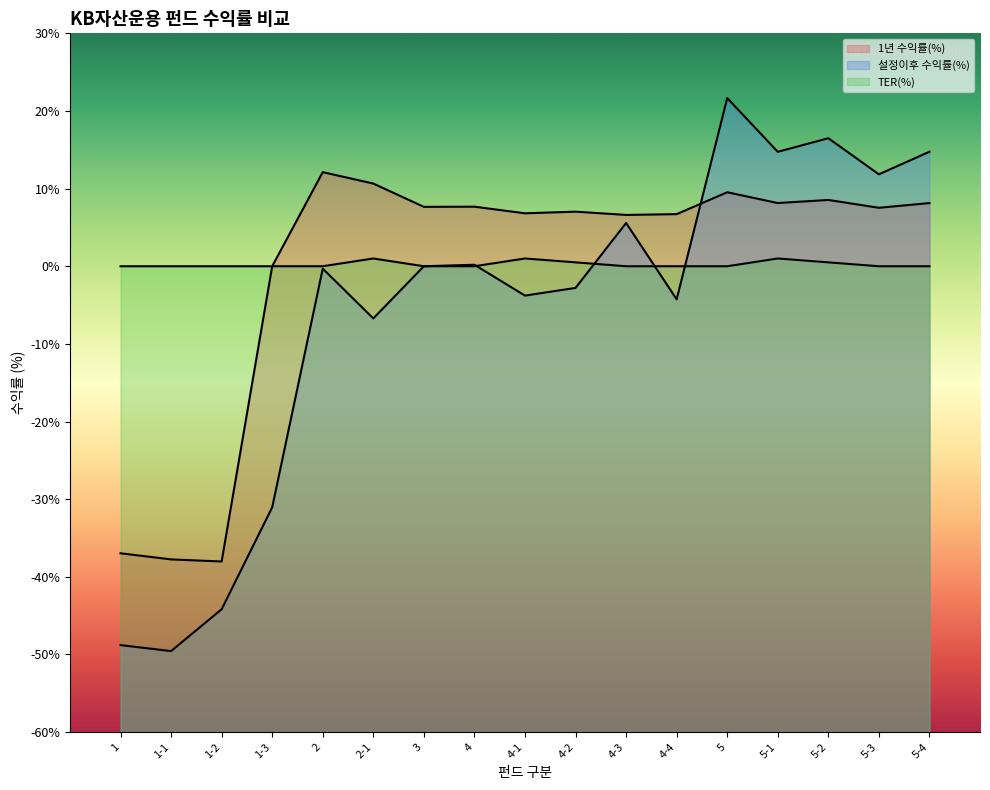

True or false: TER(%) and 1년 수익률(%) intersect in this chart.

False